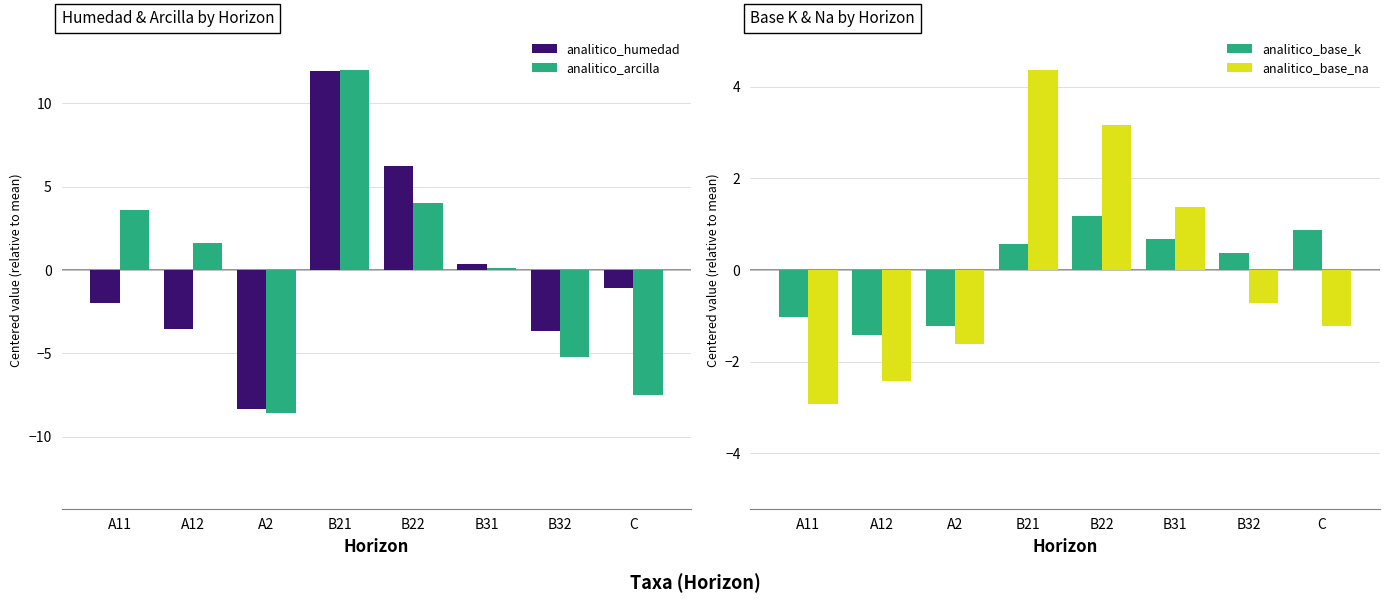

What is the spread (max minus min) of values at A11?

6.5